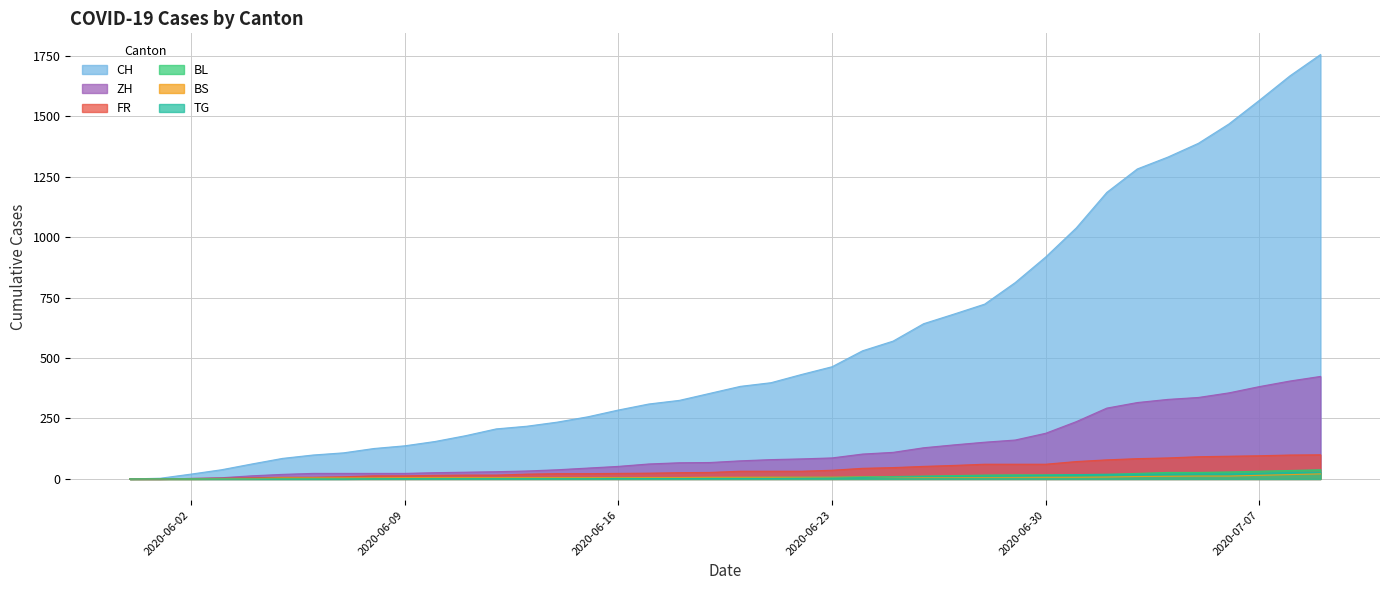

True or false: CH and FR cross at least once.

False